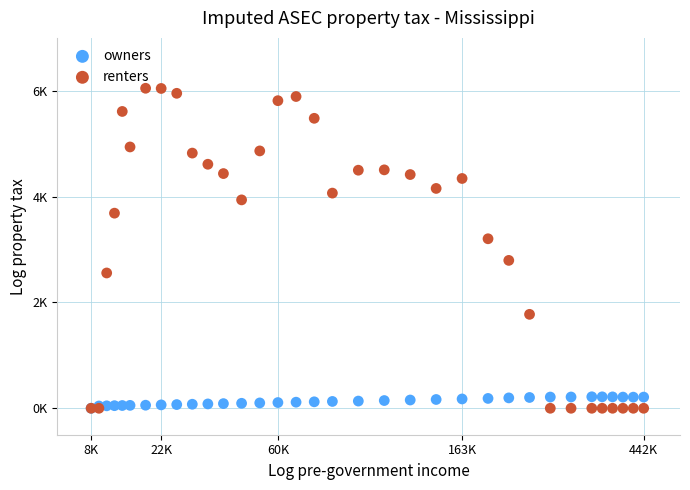

Which series contains the highest Y value?

renters